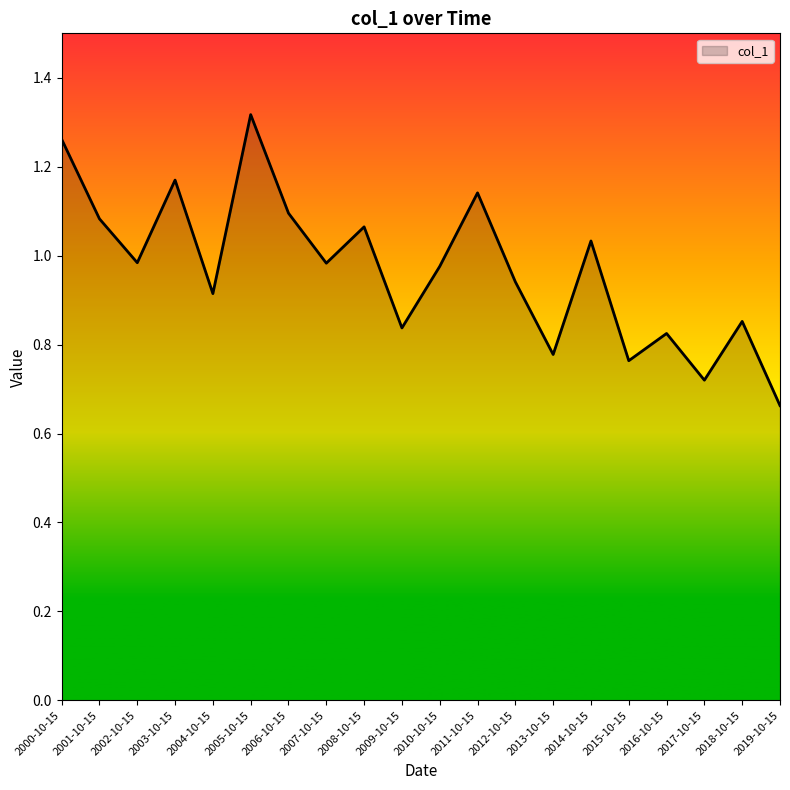

What is the sum of all values?

19.4